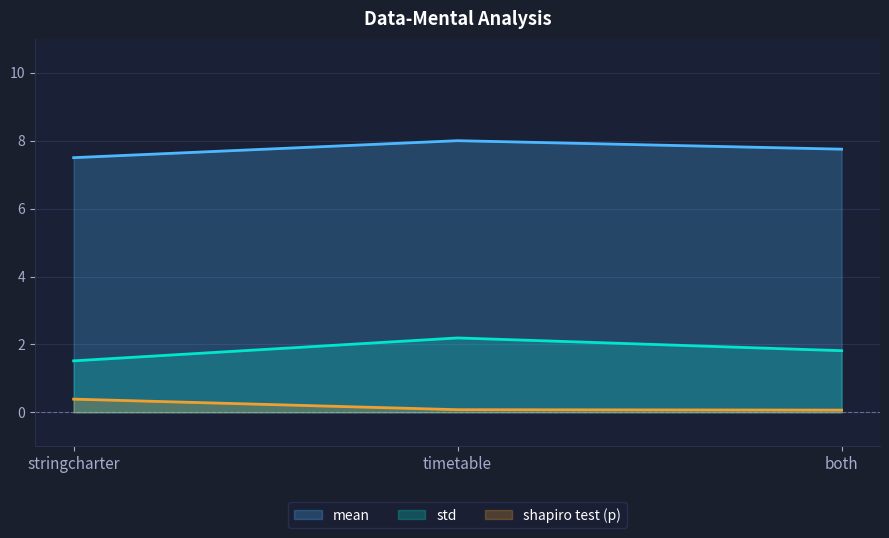

The value of mean at timetable is 3.5. True or false?

False